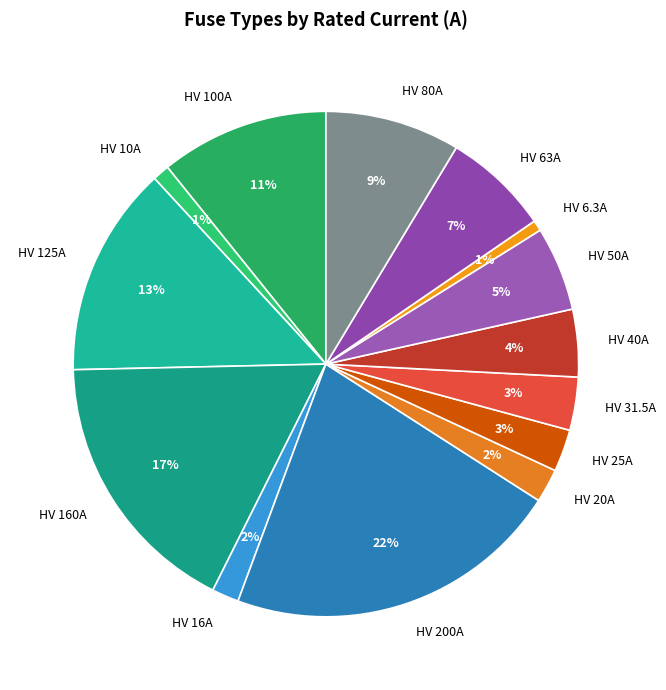

Which slice is the largest?

HV 200A